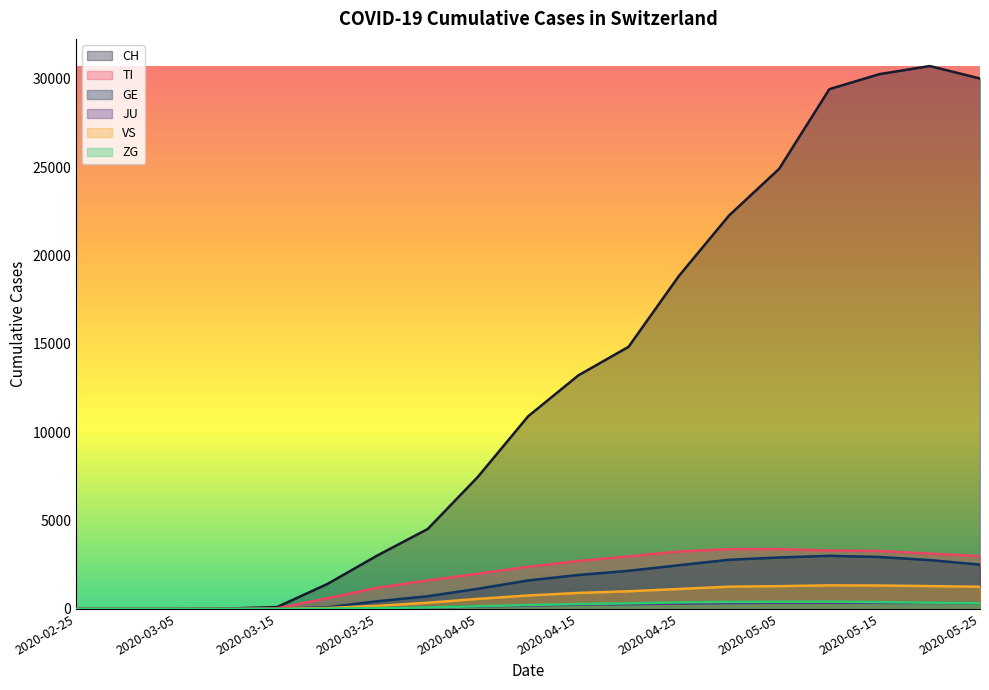

Which series changed the most between 2020-02-29 and 2020-04-05?

CH